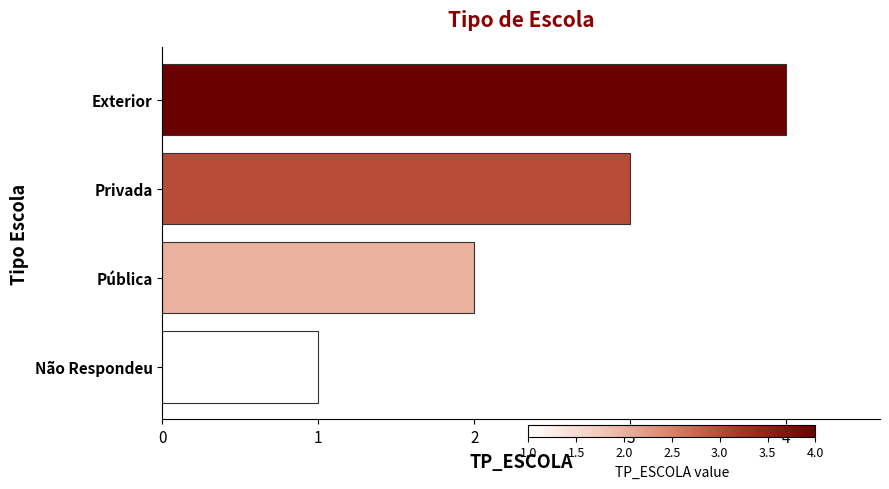

What value does the data have at Privada?

3